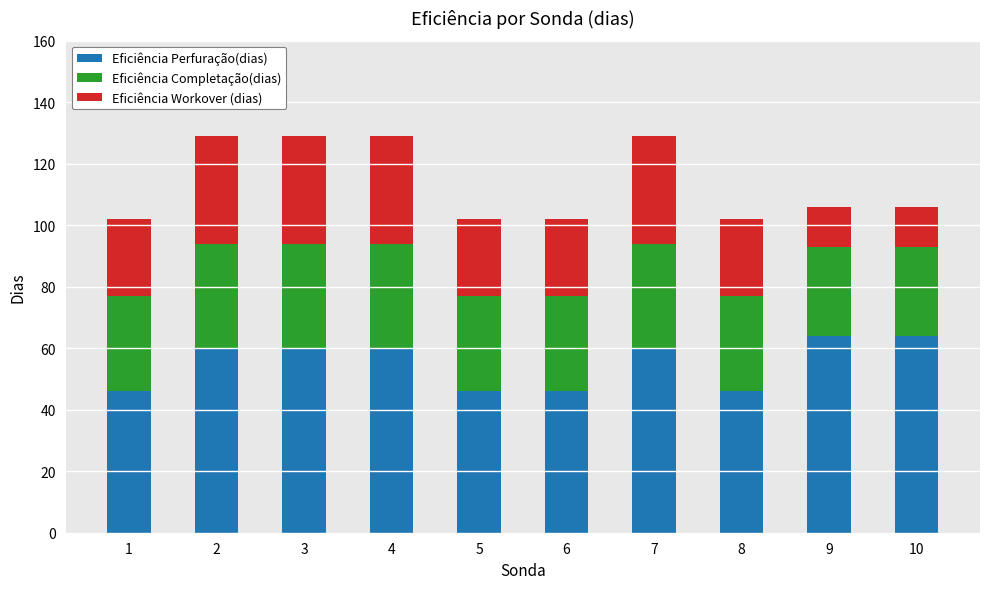

What is the highest value of the Eficiência Perfuração(dias) series?

64